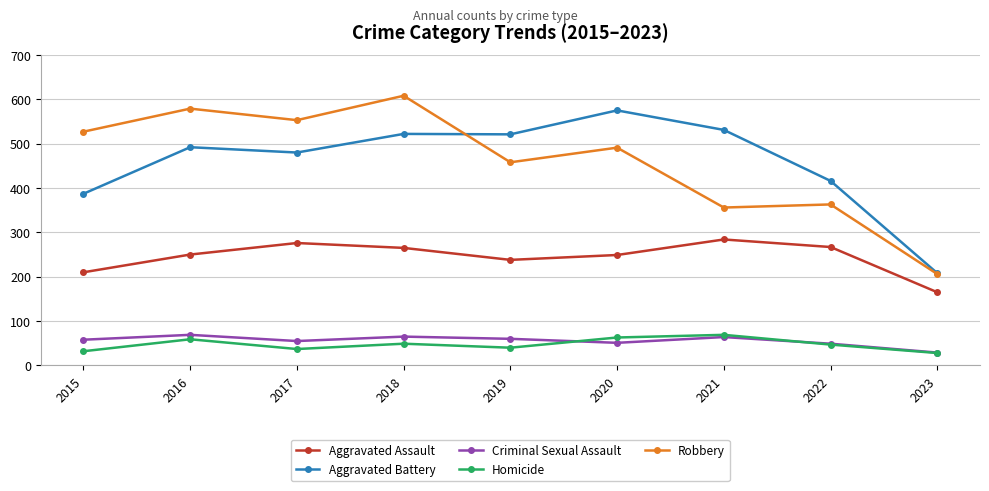

What is the sum of the Aggravated Battery values at 2019 and 2022?

937